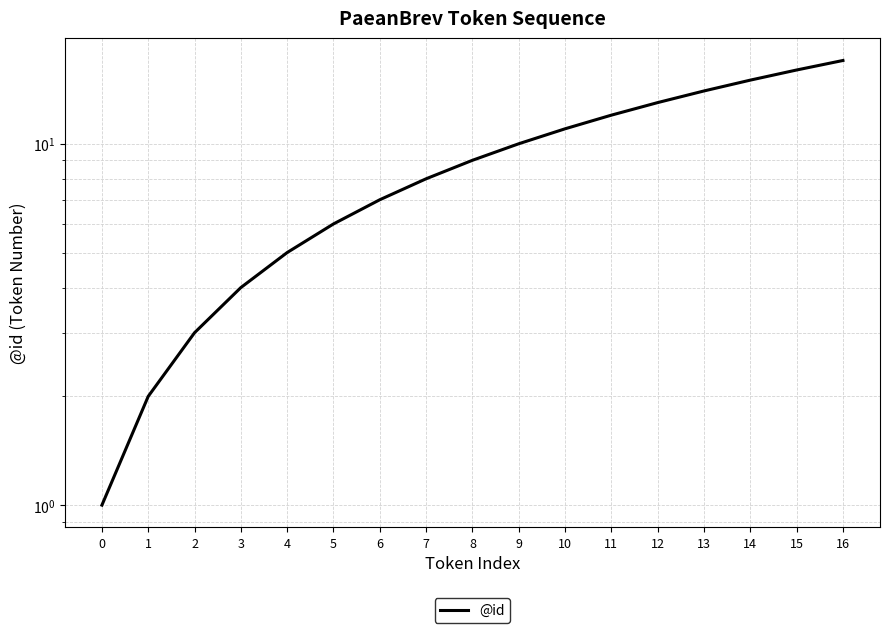

True or false: the data shows 7 at 16.

False